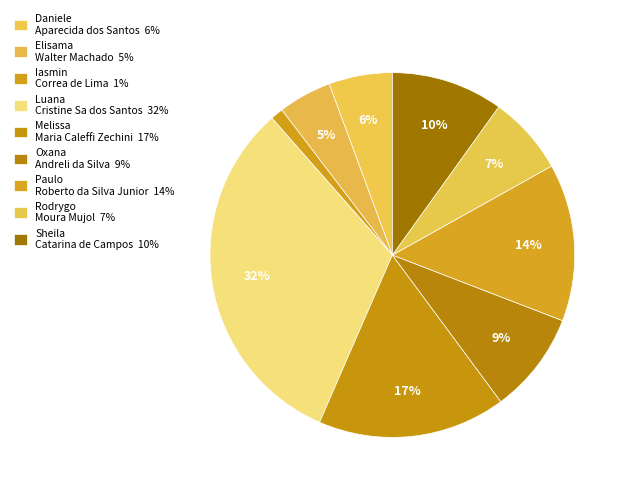

Count the number of slices in the pie.

9